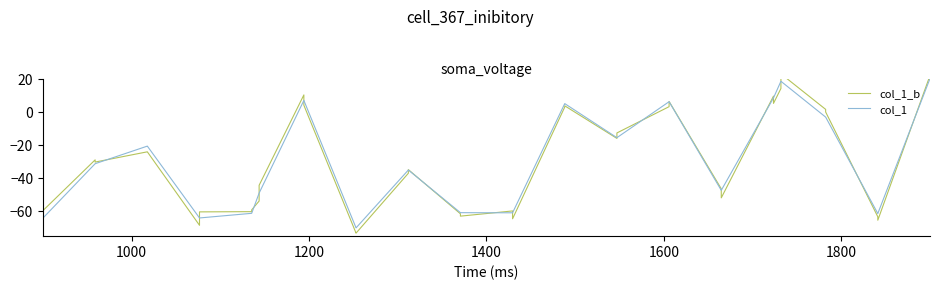

Reading right to left, list all the values displayed in this chart.

col_1_b: 19.4	21.8	-65.4	-63.3	-0.1	1.4	22.9	14.0	5.0	9.4	-51.9	-46.4	6.2	3.1	-12.8	-16.1	3.6	2.8	-64.5	-59.8	-62.9	-61.5	-34.9	-37.1	-73.2	-73.2	3.9	10.1	-44.3	-53.8	-59.2	-60.2	-60.4	-68.4	-24.2	-24.2	-30.3	-29.0	-59.6	-65.3
col_1: 20.0	20.0	-61.4	-61.4	-3.2	-3.2	18.4	18.4	8.3	8.3	-47.4	-47.4	6.1	6.1	-15.6	-15.6	4.9	4.9	-60.9	-60.9	-60.8	-60.8	-35.1	-35.1	-70.0	-70.0	6.8	6.8	-49.0	-49.0	-61.2	-61.2	-64.0	-64.0	-20.7	-20.7	-31.3	-31.3	-64.1	-64.1